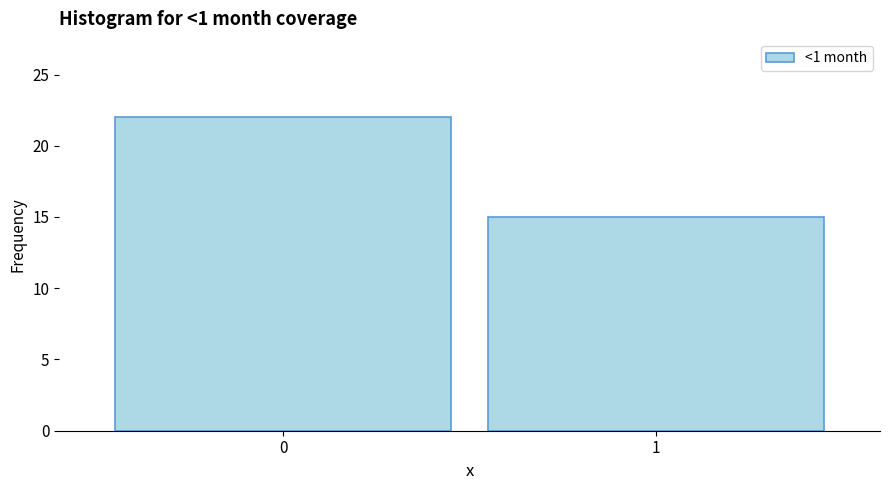

Reading left to right, what are all the values shown in this chart?

0=22	1=15